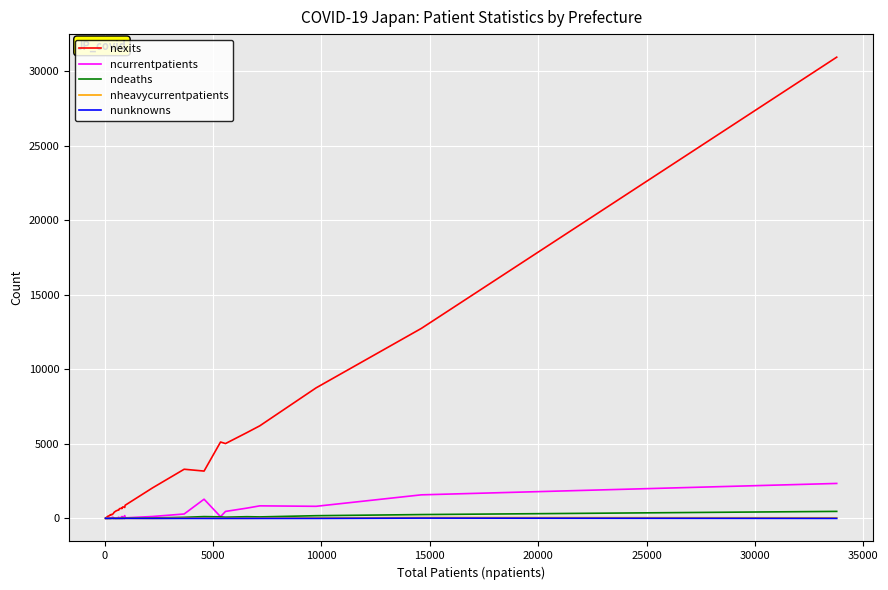

Which series has the largest total across all categories?

nexits